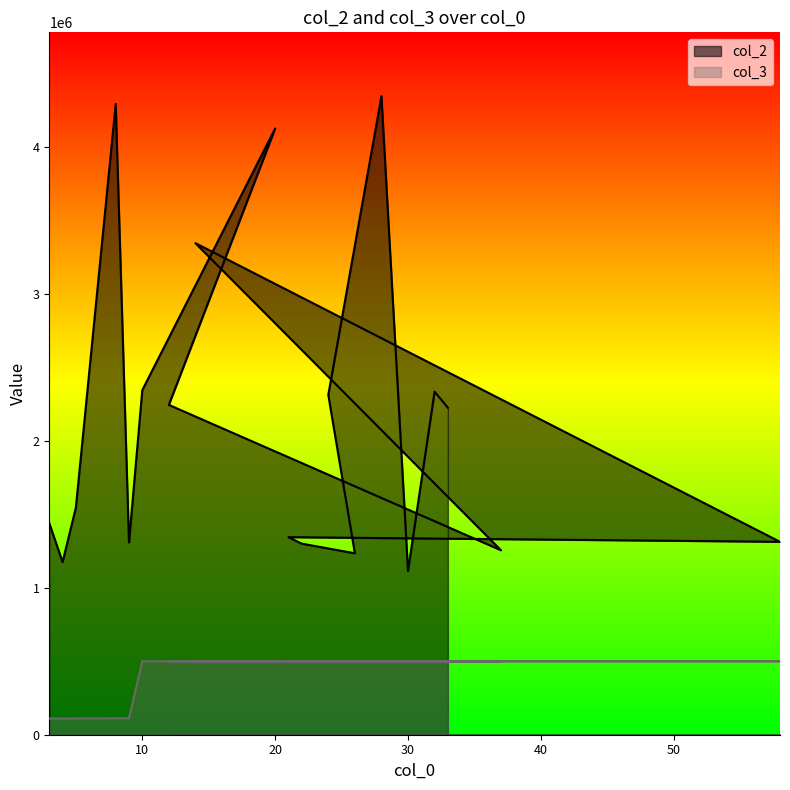

Which series has the largest range (max minus min)?

col_2